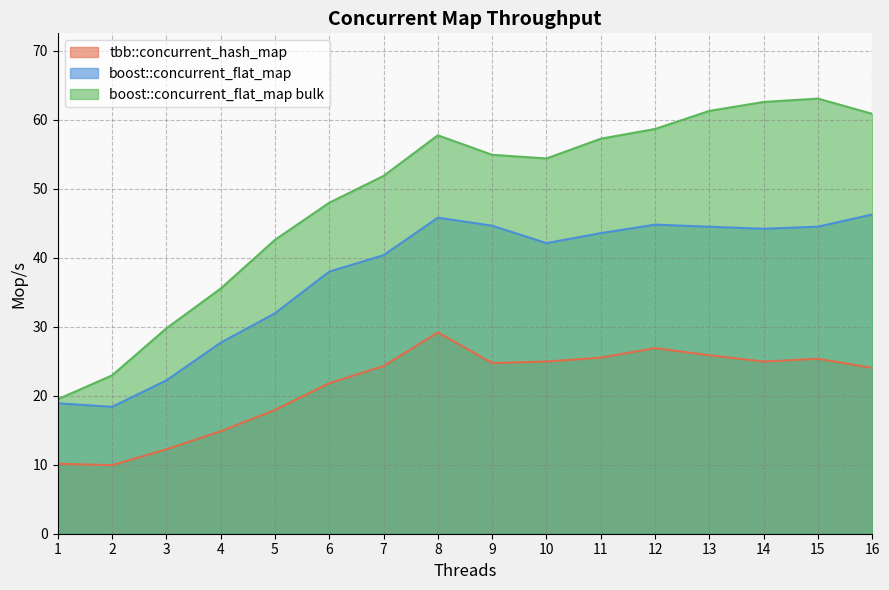

What is the value of the boost::concurrent_flat_map point at the 5th from the left?

31.9